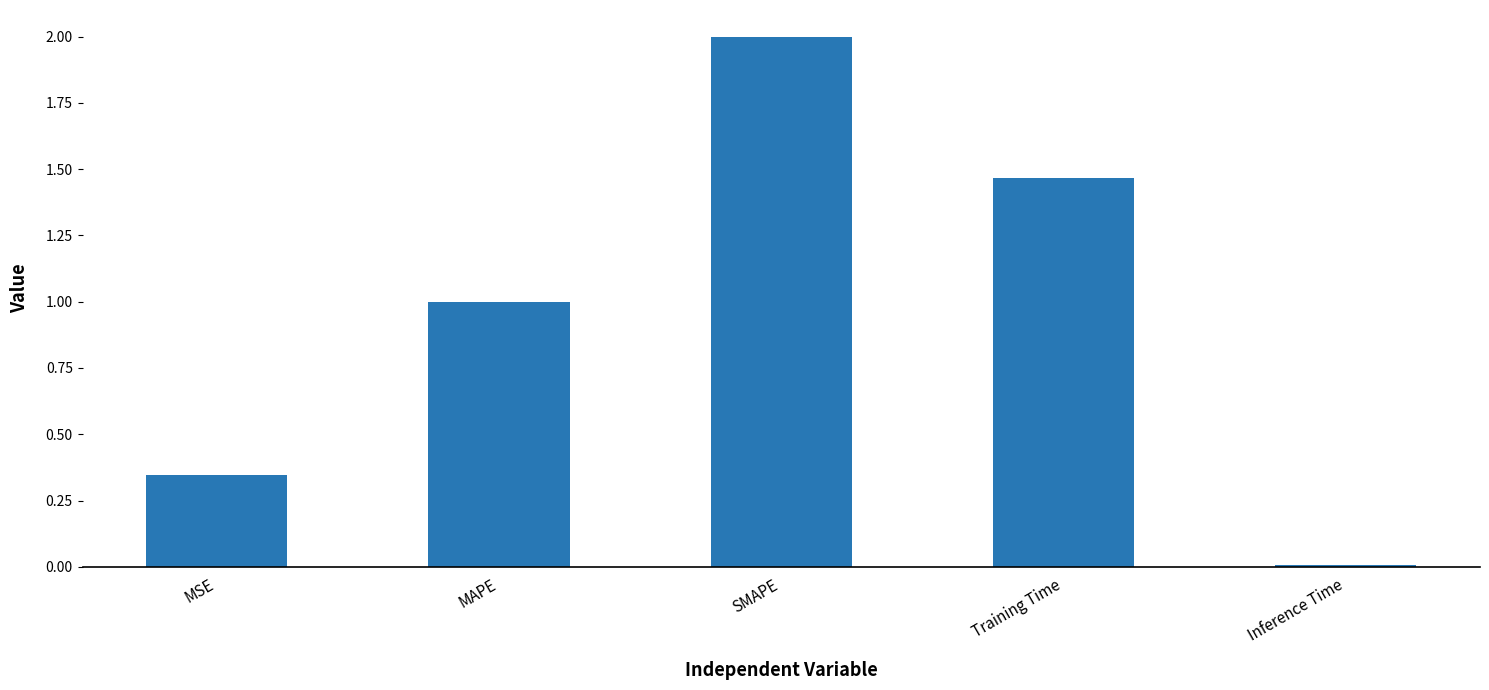

List the labels in order of value, smallest first.

Inference Time, MSE, MAPE, Training Time, SMAPE